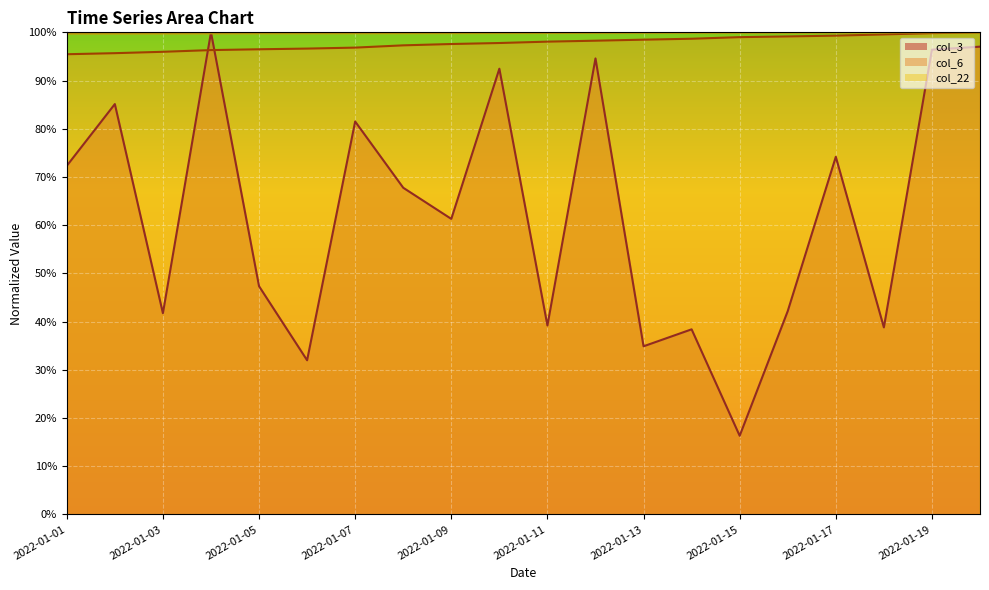

Reading right to left, what are all the values shown in this chart?

col_3: 2022-01-20=1.0	2022-01-19=1.0	2022-01-18=0.4	2022-01-17=0.7	2022-01-16=0.4	2022-01-15=0.2	2022-01-14=0.4	2022-01-13=0.3	2022-01-12=0.9	2022-01-11=0.4	2022-01-10=0.9	2022-01-09=0.6	2022-01-08=0.7	2022-01-07=0.8	2022-01-06=0.3	2022-01-05=0.5	2022-01-04=1.0	2022-01-03=0.4	2022-01-02=0.9	2022-01-01=0.7
col_6: 2022-01-20=1.0	2022-01-19=1.0	2022-01-18=1.0	2022-01-17=1.0	2022-01-16=1.0	2022-01-15=1.0	2022-01-14=1.0	2022-01-13=1.0	2022-01-12=1.0	2022-01-11=1.0	2022-01-10=1.0	2022-01-09=1.0	2022-01-08=1.0	2022-01-07=1.0	2022-01-06=1.0	2022-01-05=1.0	2022-01-04=1.0	2022-01-03=1.0	2022-01-02=1.0	2022-01-01=1.0
col_22: 2022-01-20=1.0	2022-01-19=1.0	2022-01-18=1.0	2022-01-17=1.0	2022-01-16=1.0	2022-01-15=1.0	2022-01-14=1.0	2022-01-13=1.0	2022-01-12=1.0	2022-01-11=1.0	2022-01-10=1.0	2022-01-09=1.0	2022-01-08=1.0	2022-01-07=1.0	2022-01-06=1.0	2022-01-05=1.0	2022-01-04=1.0	2022-01-03=1.0	2022-01-02=1.0	2022-01-01=1.0